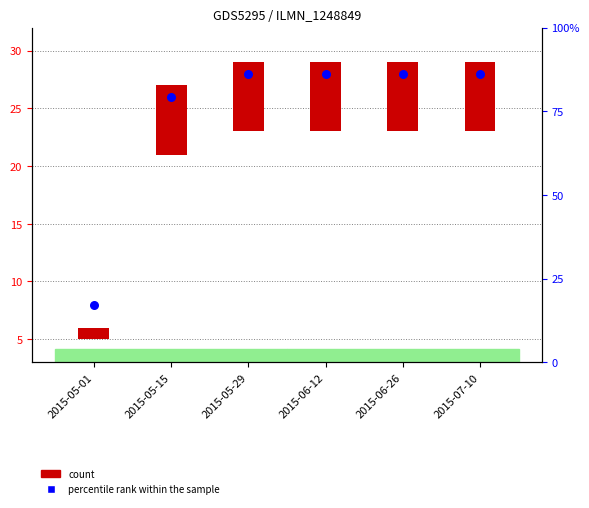

At which category is the sum across all series the highest?

2015-05-29